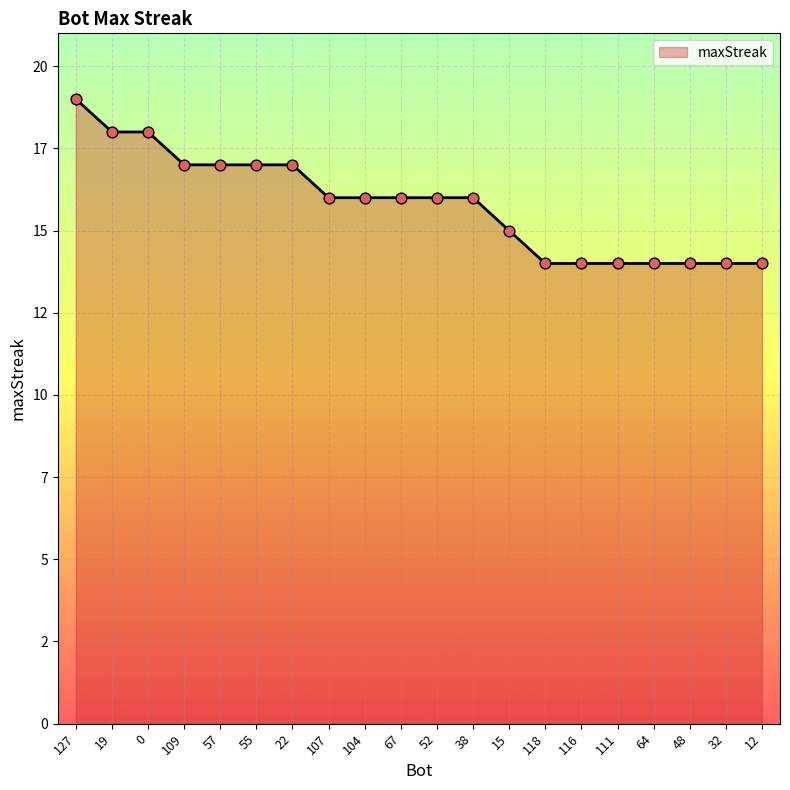

Does the chart have visible grid lines?

Yes